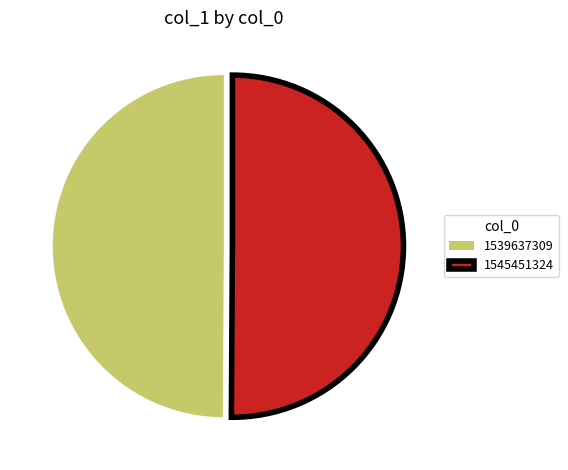

The 1539637309 slice represents 55% of the pie. True or false?

False